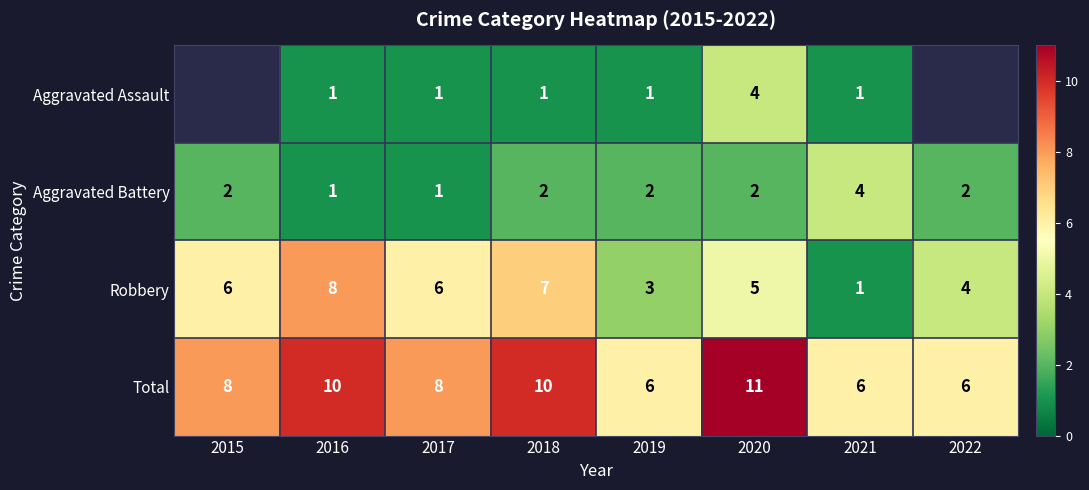

How many Total values are between 6 and 10?

7